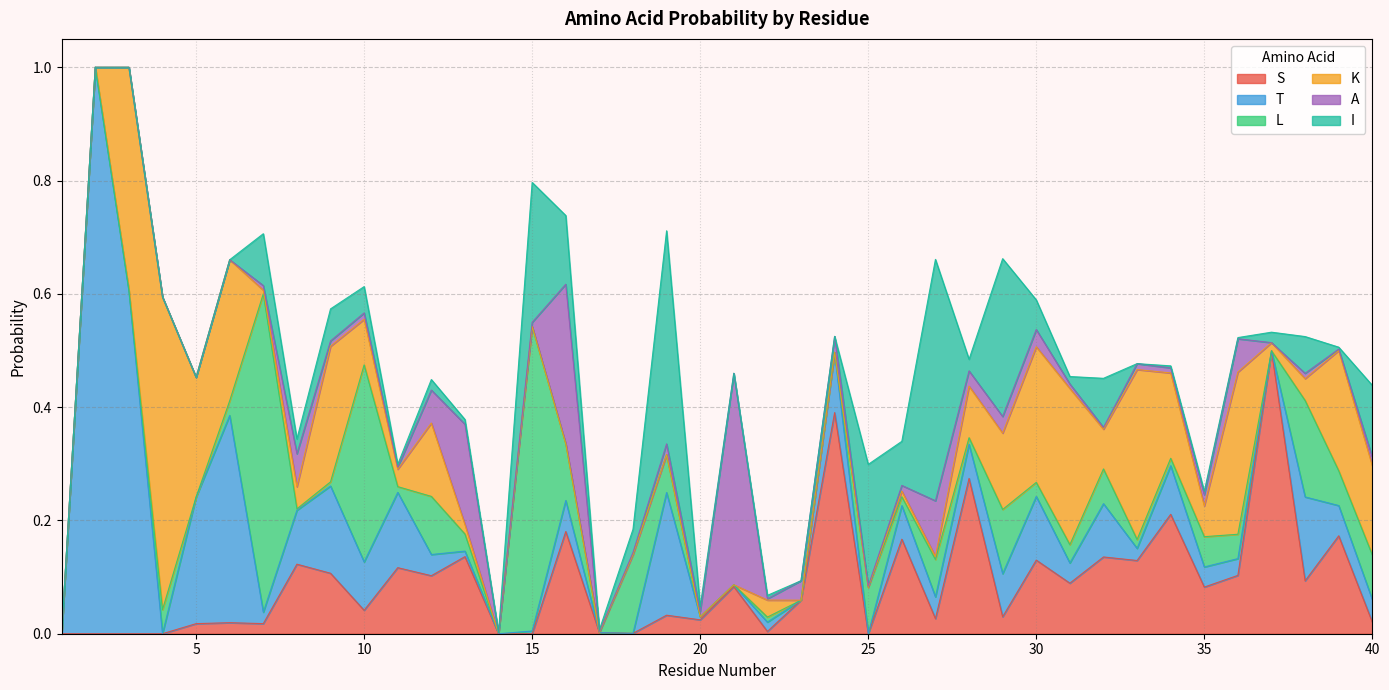

In I, how many points are higher than both neighbors (excluding endpoints)?

12